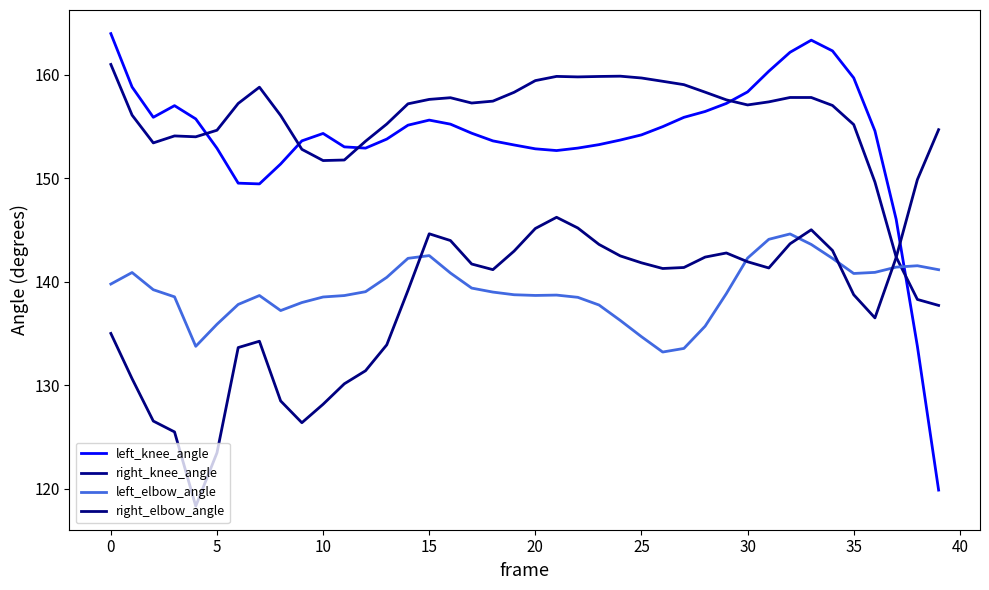

How many intersections are there between right_elbow_angle and right_knee_angle?

1